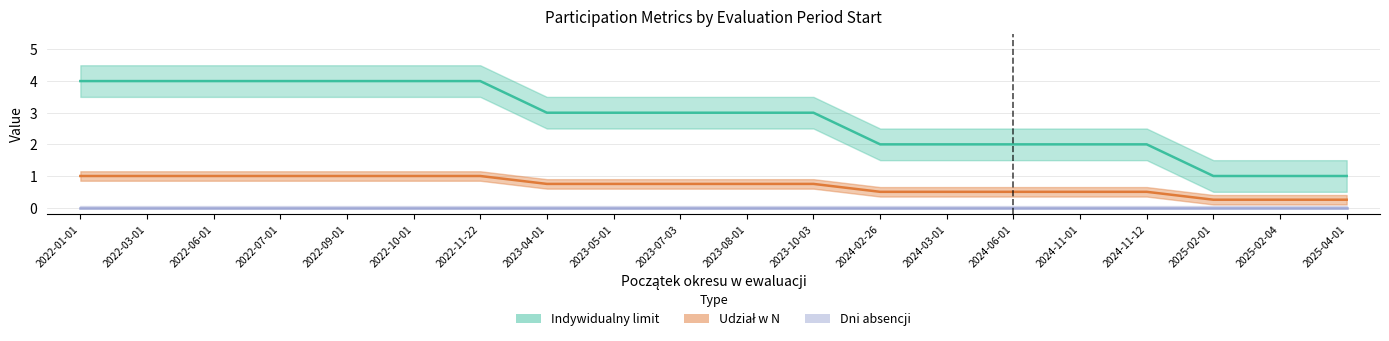

How many data points does each series have?

20